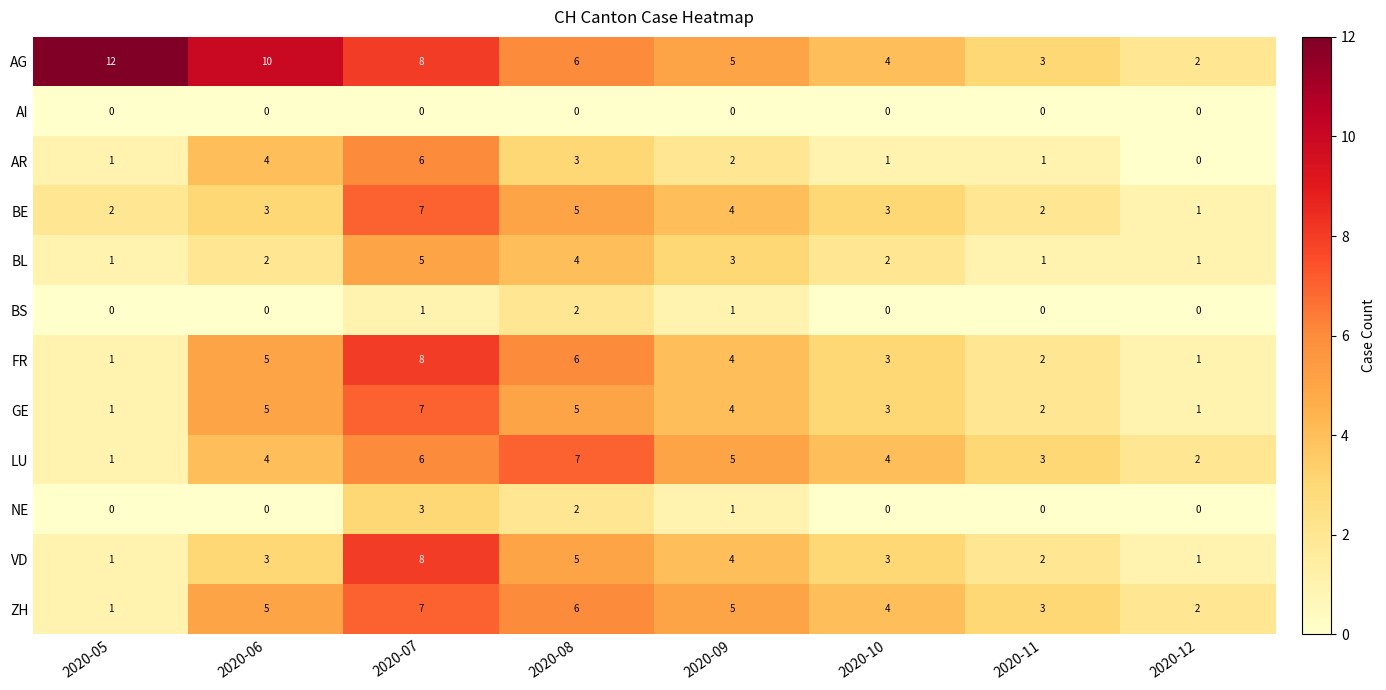

List the labels in order of AG value, smallest first.

2020-12, 2020-11, 2020-10, 2020-09, 2020-08, 2020-07, 2020-06, 2020-05